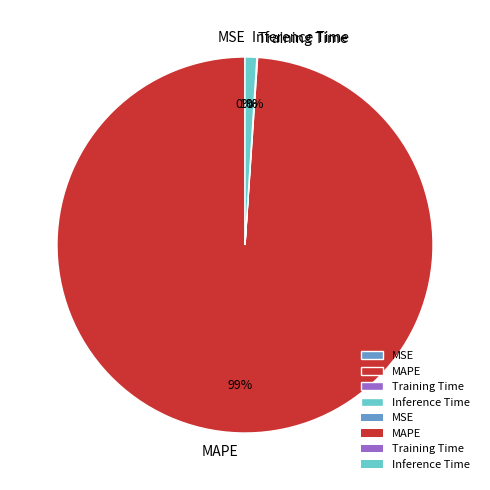

What is the largest slice in the pie chart?

MAPE